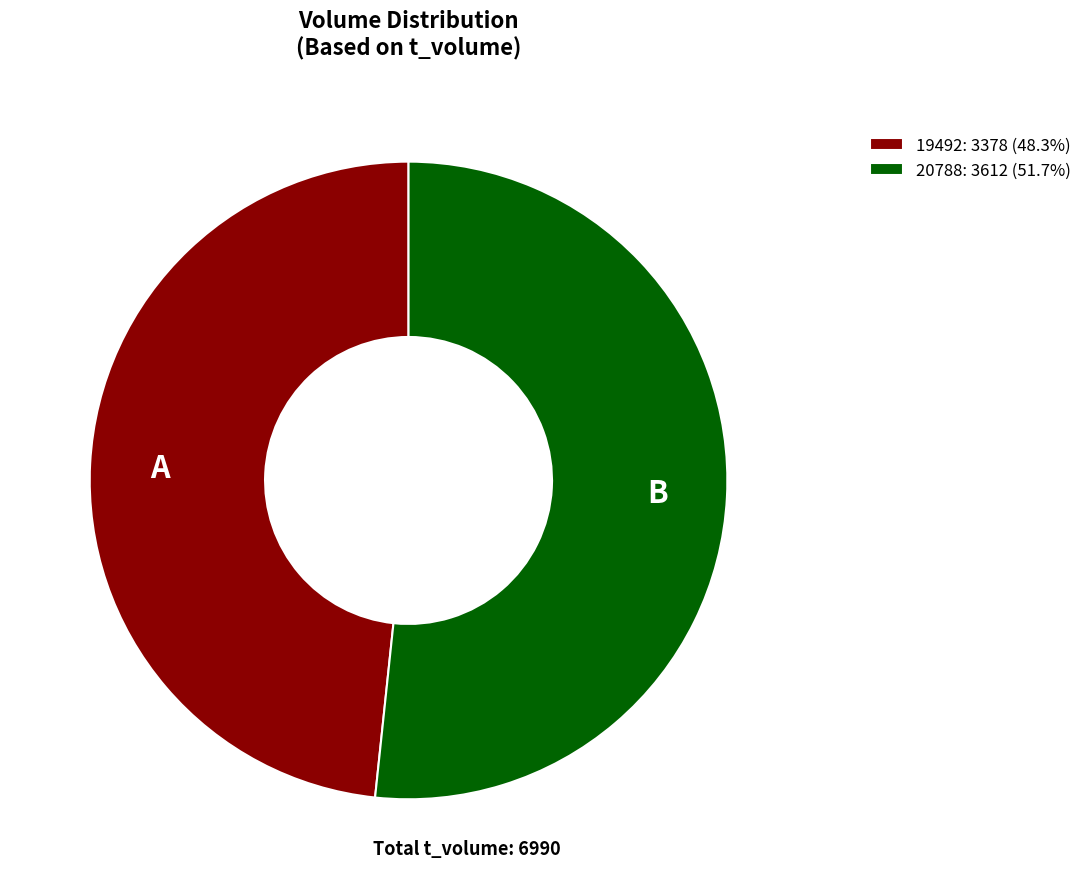

Which has a higher value, 19492 or 20788?

20788